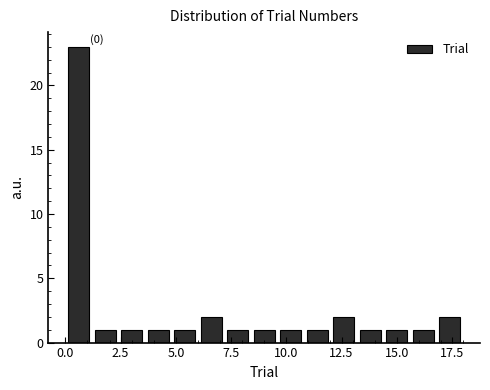

Read against the x-axis, roughly where is the centre of the tallest bar?

0.5